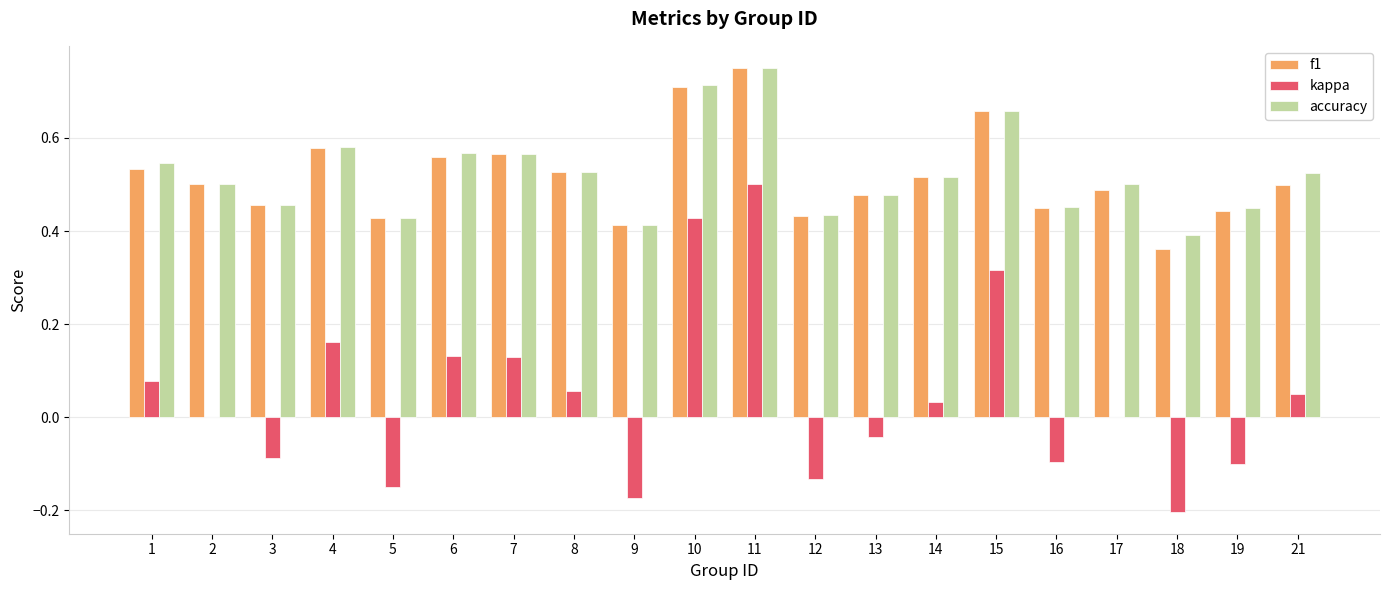

Which series changed the most between 9 and 16?

kappa